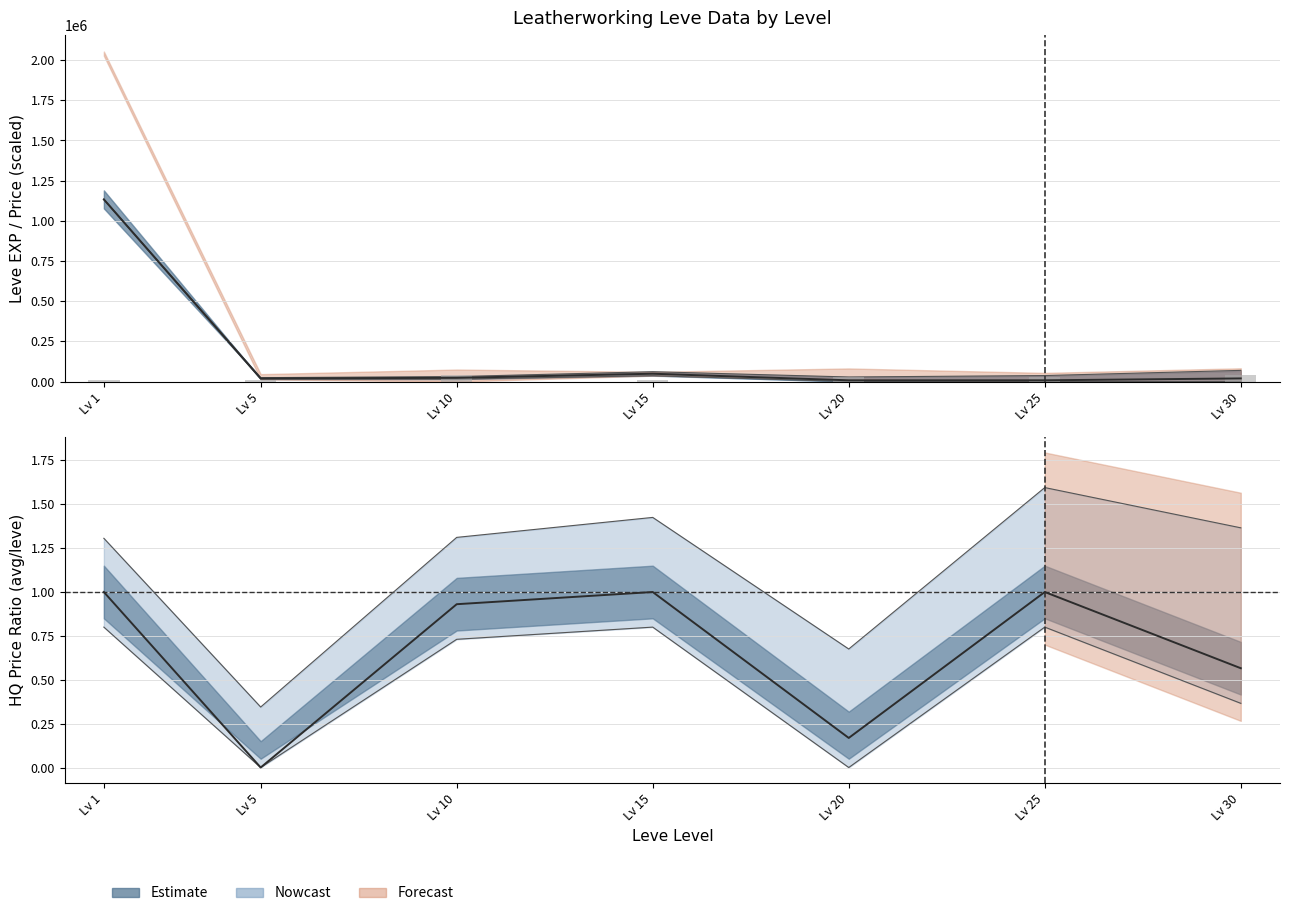

What is the difference between the values at Lv 25 and Lv 15?

21953.5